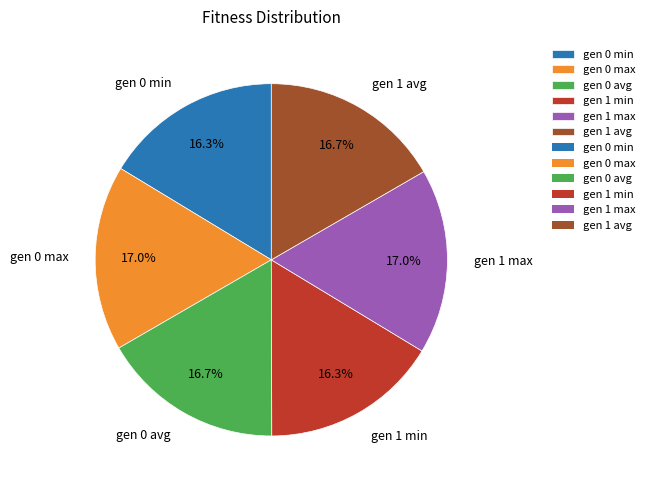

To the nearest percent, what percentage of the pie is gen 1 min?

16%